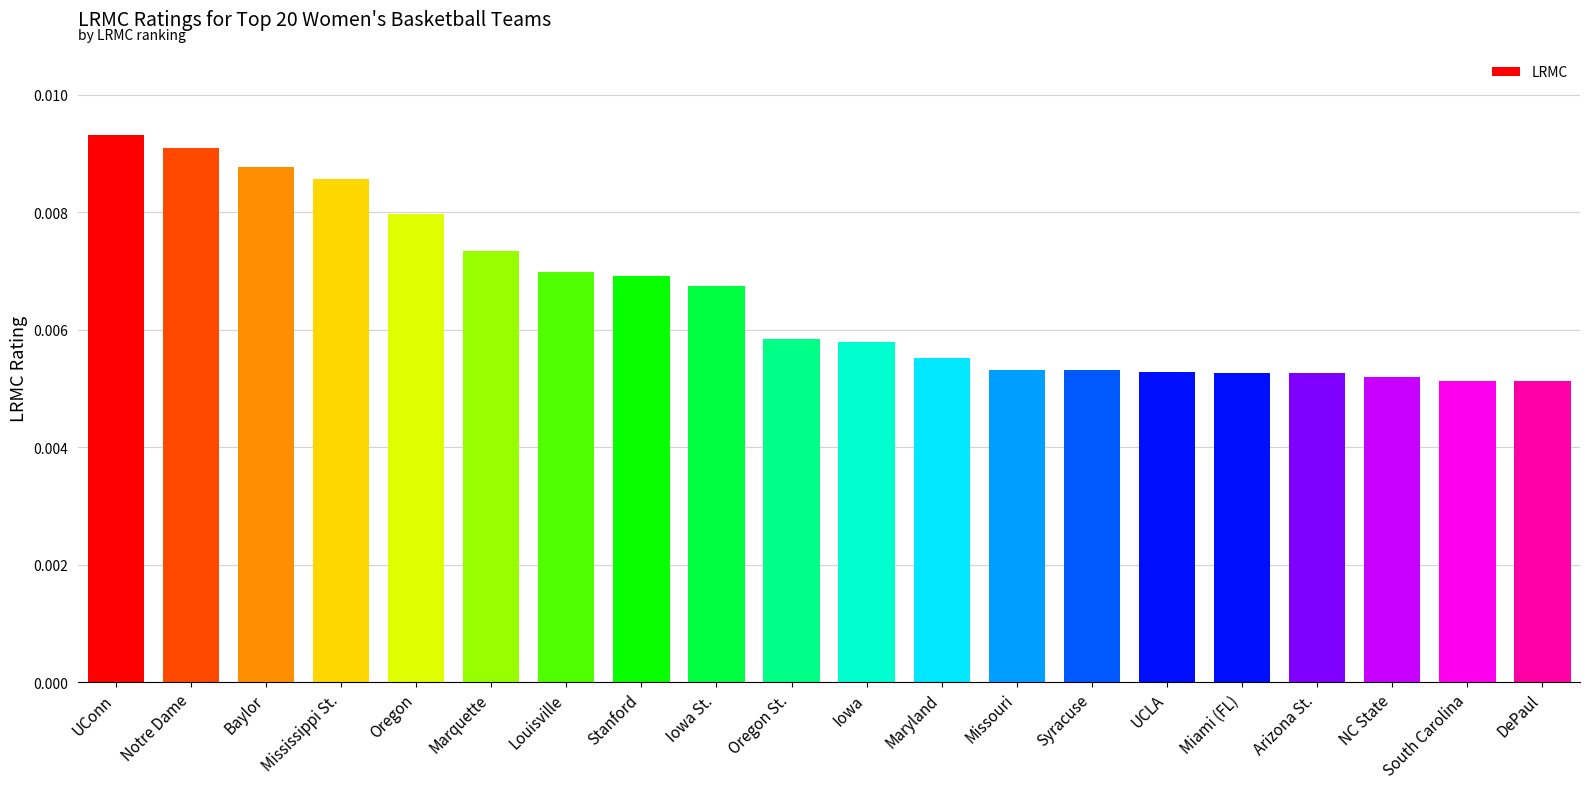

What is the sum of all values?

0.1